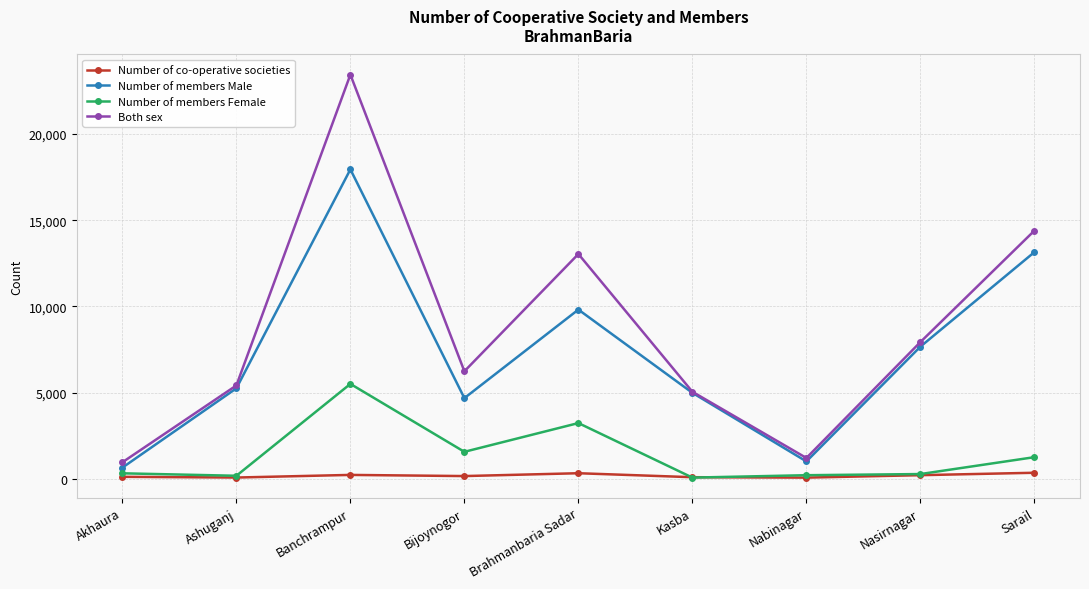

What is the label of the 8th point from the right?

Ashuganj